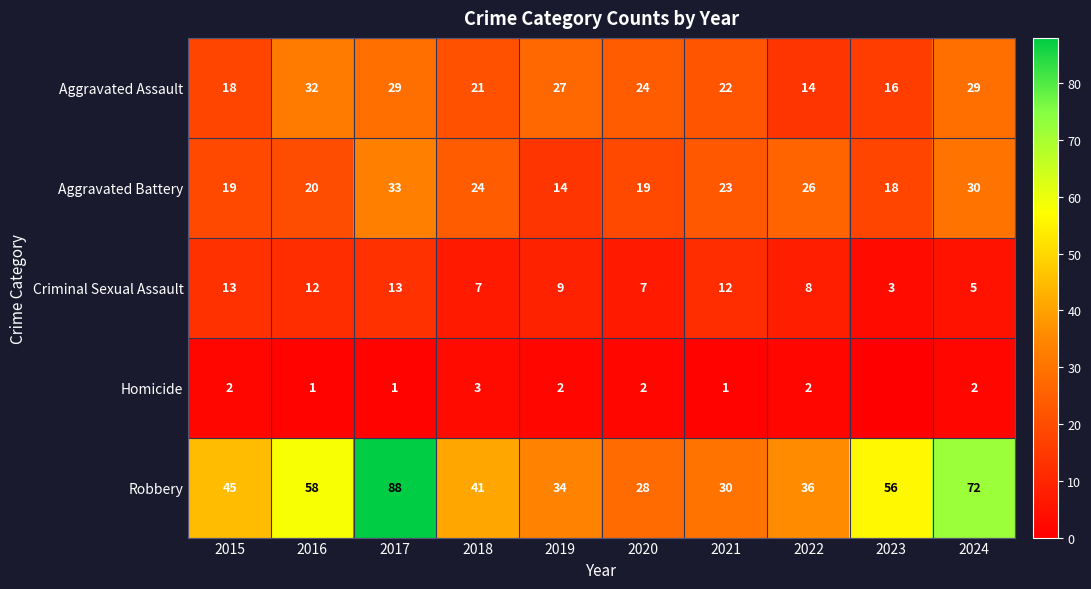

At which label is Aggravated Battery closest to 23?

2021